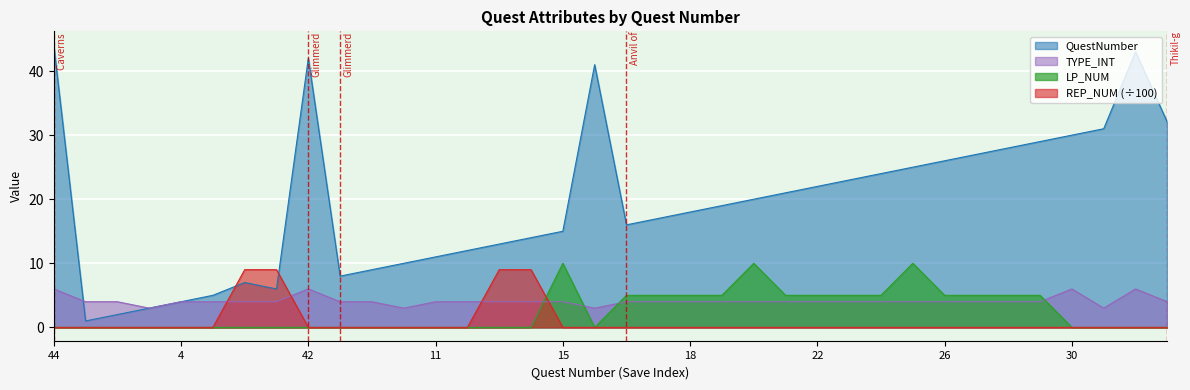

What is the sum of all REP_NUM values?

36